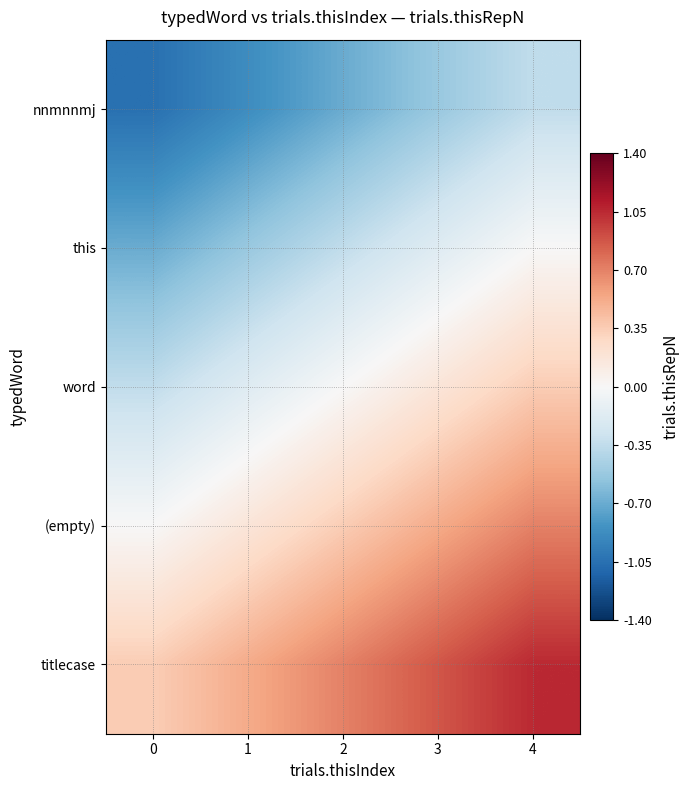

Rank the series by their maximum value, from highest to lowest.

titlecase, (empty), word, this, nnmnnmj